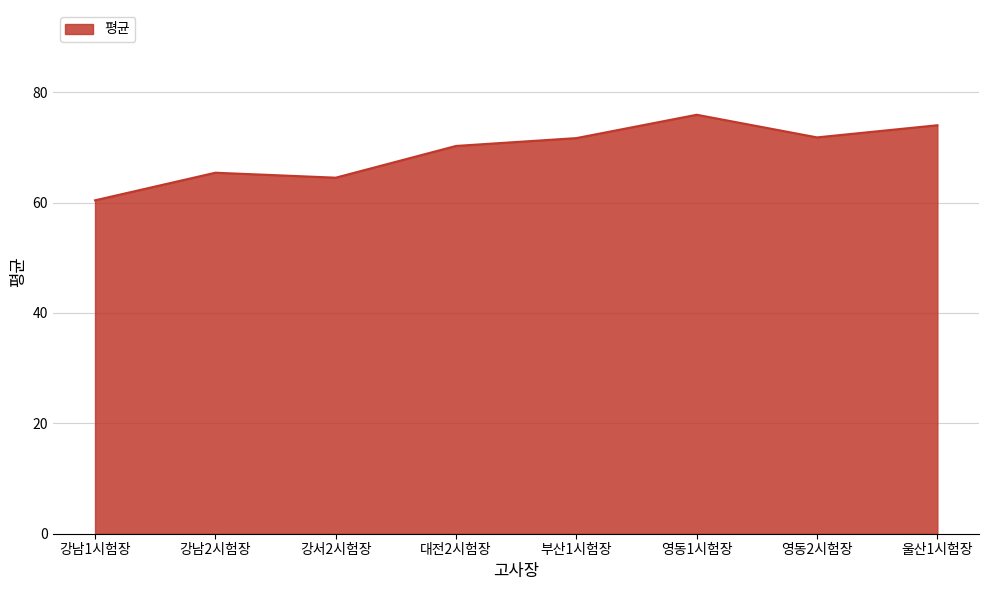

At which category does the data reach its first local peak?

강남2시험장